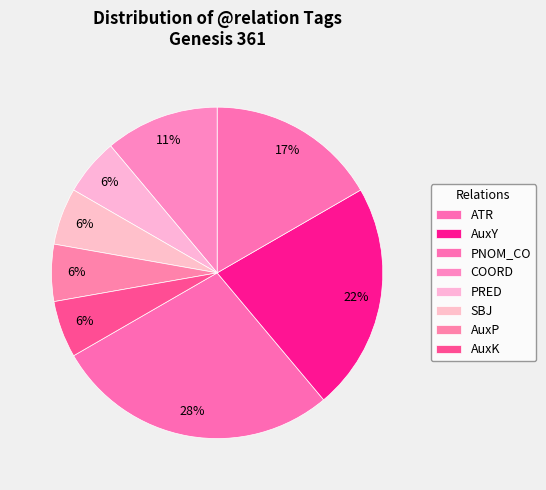

Rank the categories by value from lowest to highest.

PRED, SBJ, AuxP, AuxK, COORD, PNOM_CO, AuxY, ATR